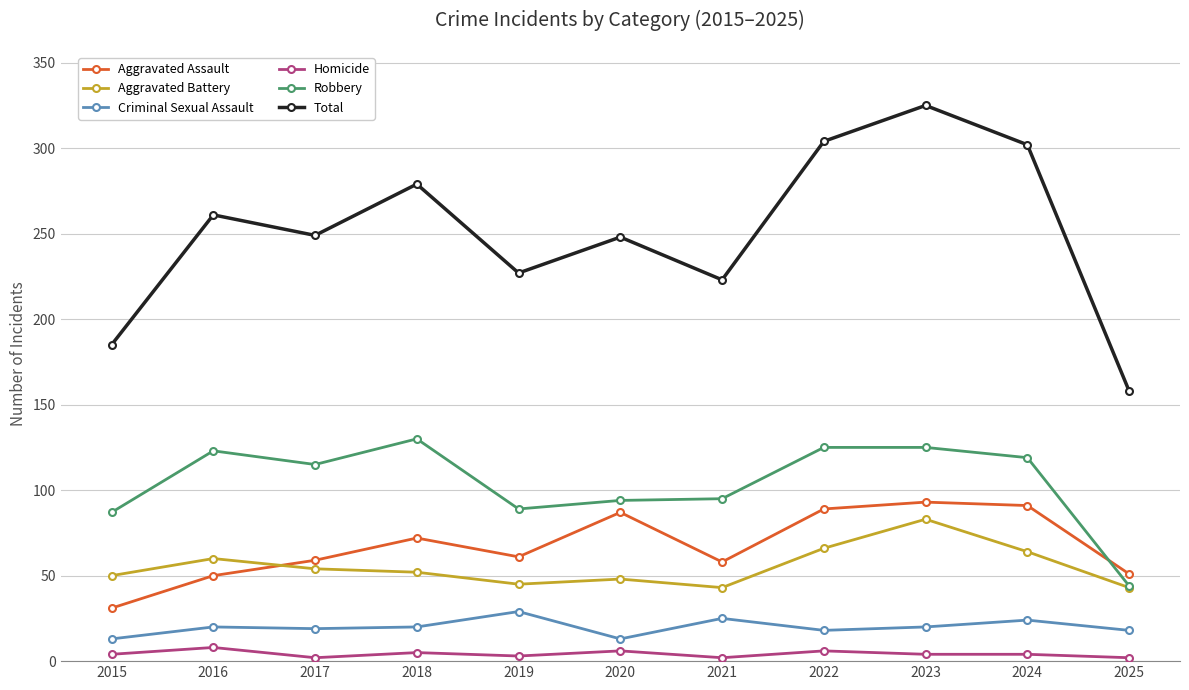

How many series are shown in this chart?

6